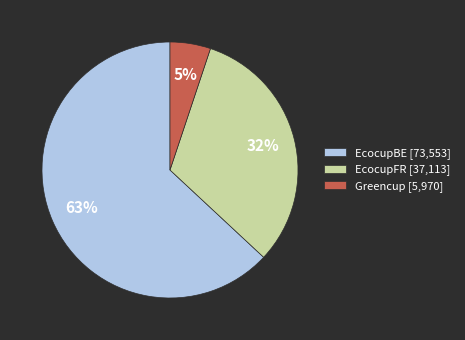

Does any single category account for the majority?

Yes